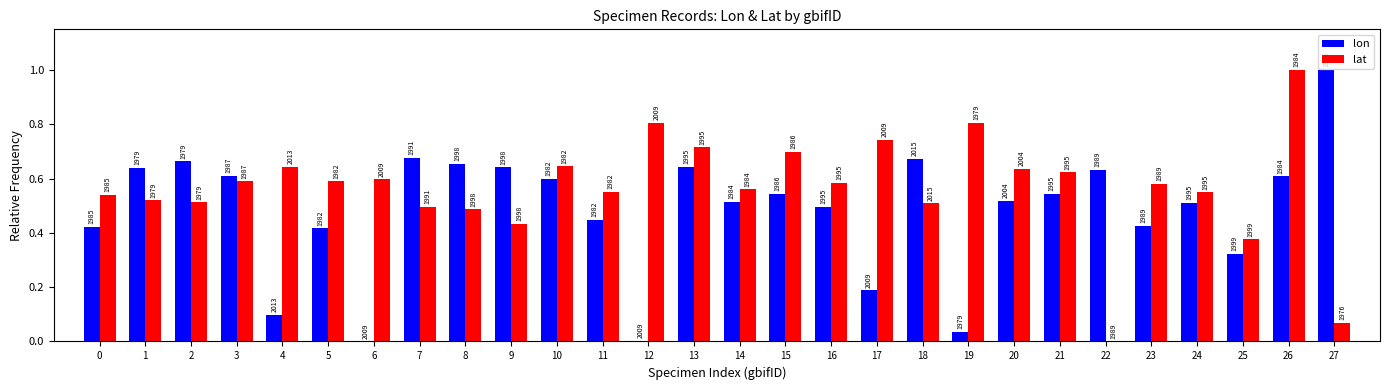

Reading left to right, list all the values displayed in this chart.

lon: 0=0.4	1=0.6	2=0.7	3=0.6	4=0.1	5=0.4	6=0.0	7=0.7	8=0.7	9=0.6	10=0.6	11=0.4	12=0.0	13=0.6	14=0.5	15=0.5	16=0.5	17=0.2	18=0.7	19=0.0	20=0.5	21=0.5	22=0.6	23=0.4	24=0.5	25=0.3	26=0.6	27=1.0
lat: 0=0.5	1=0.5	2=0.5	3=0.6	4=0.6	5=0.6	6=0.6	7=0.5	8=0.5	9=0.4	10=0.6	11=0.6	12=0.8	13=0.7	14=0.6	15=0.7	16=0.6	17=0.7	18=0.5	19=0.8	20=0.6	21=0.6	22=0.0	23=0.6	24=0.5	25=0.4	26=1.0	27=0.1